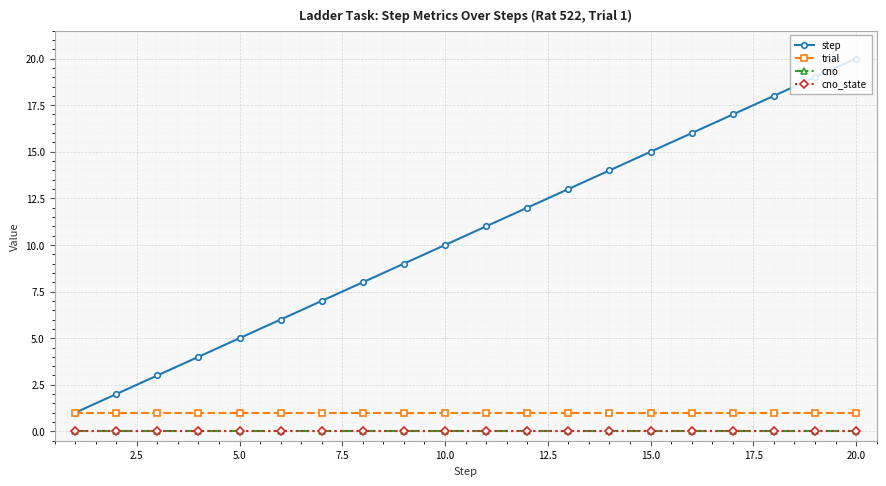

True or false: cno_state has more than 0 points higher than both neighbors.

False